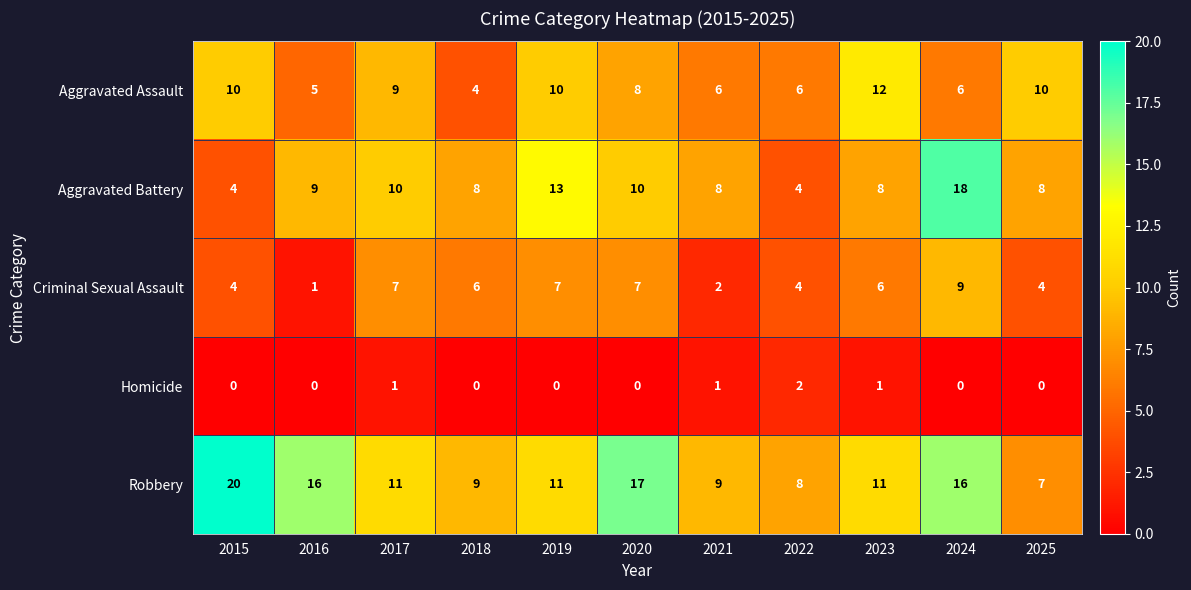

At which category does the chart reach its peak across all series?

2015